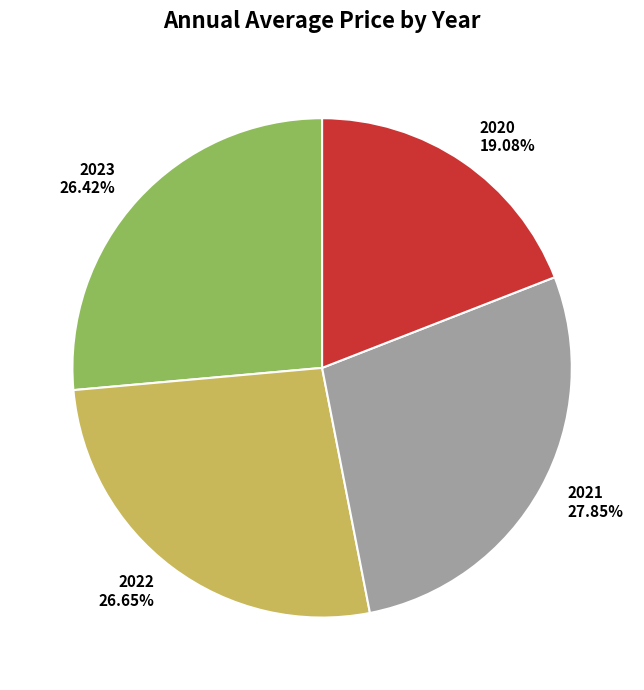

To the nearest percent, what is the difference between the largest and smallest slice percentages?

9%